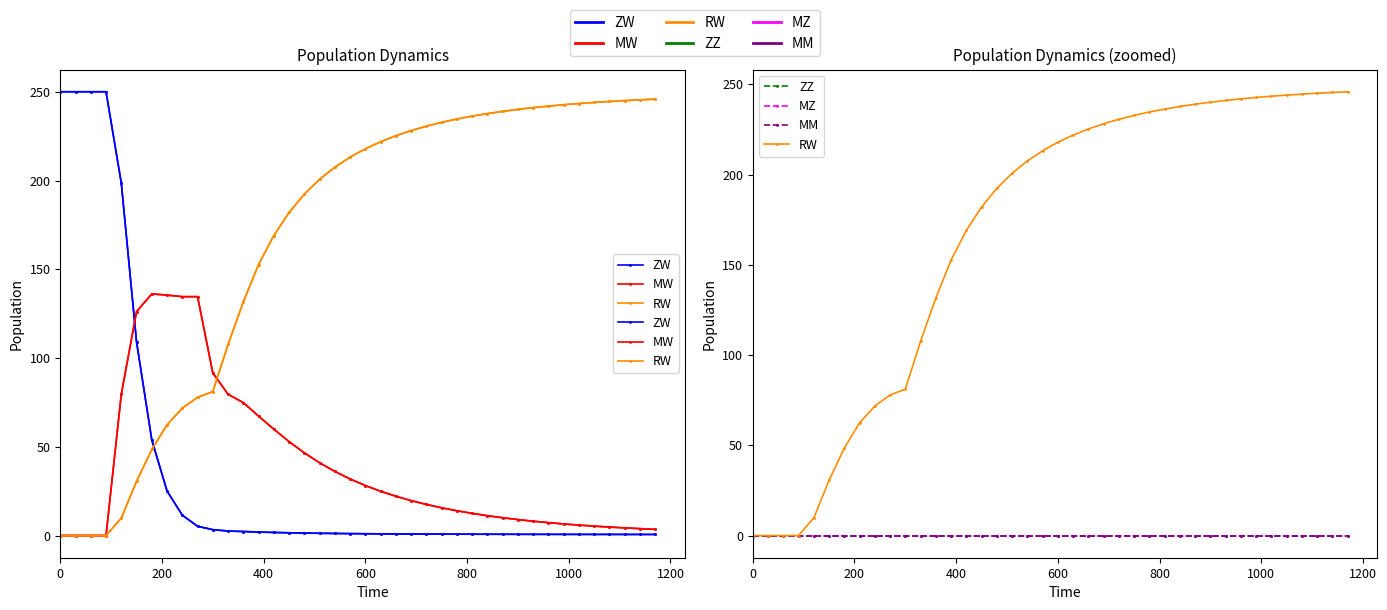

Is this an area chart (filled region under the line)?

No